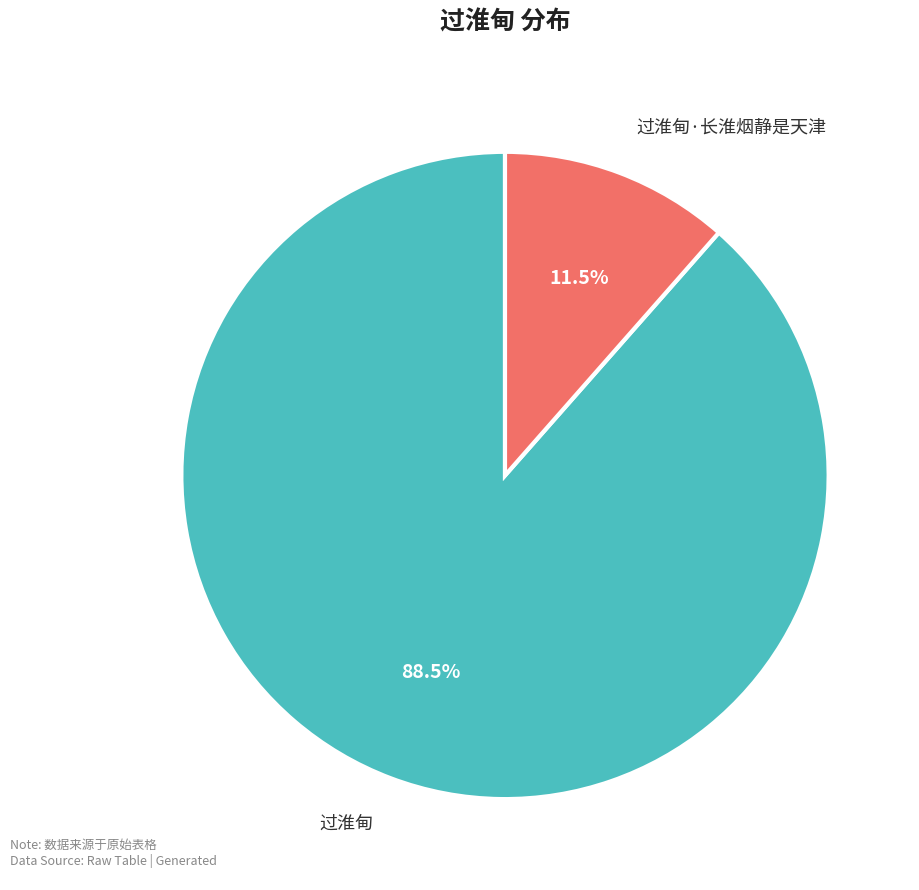

Which has a higher value, 过淮甸 or 过淮甸·长淮烟静是天津?

过淮甸